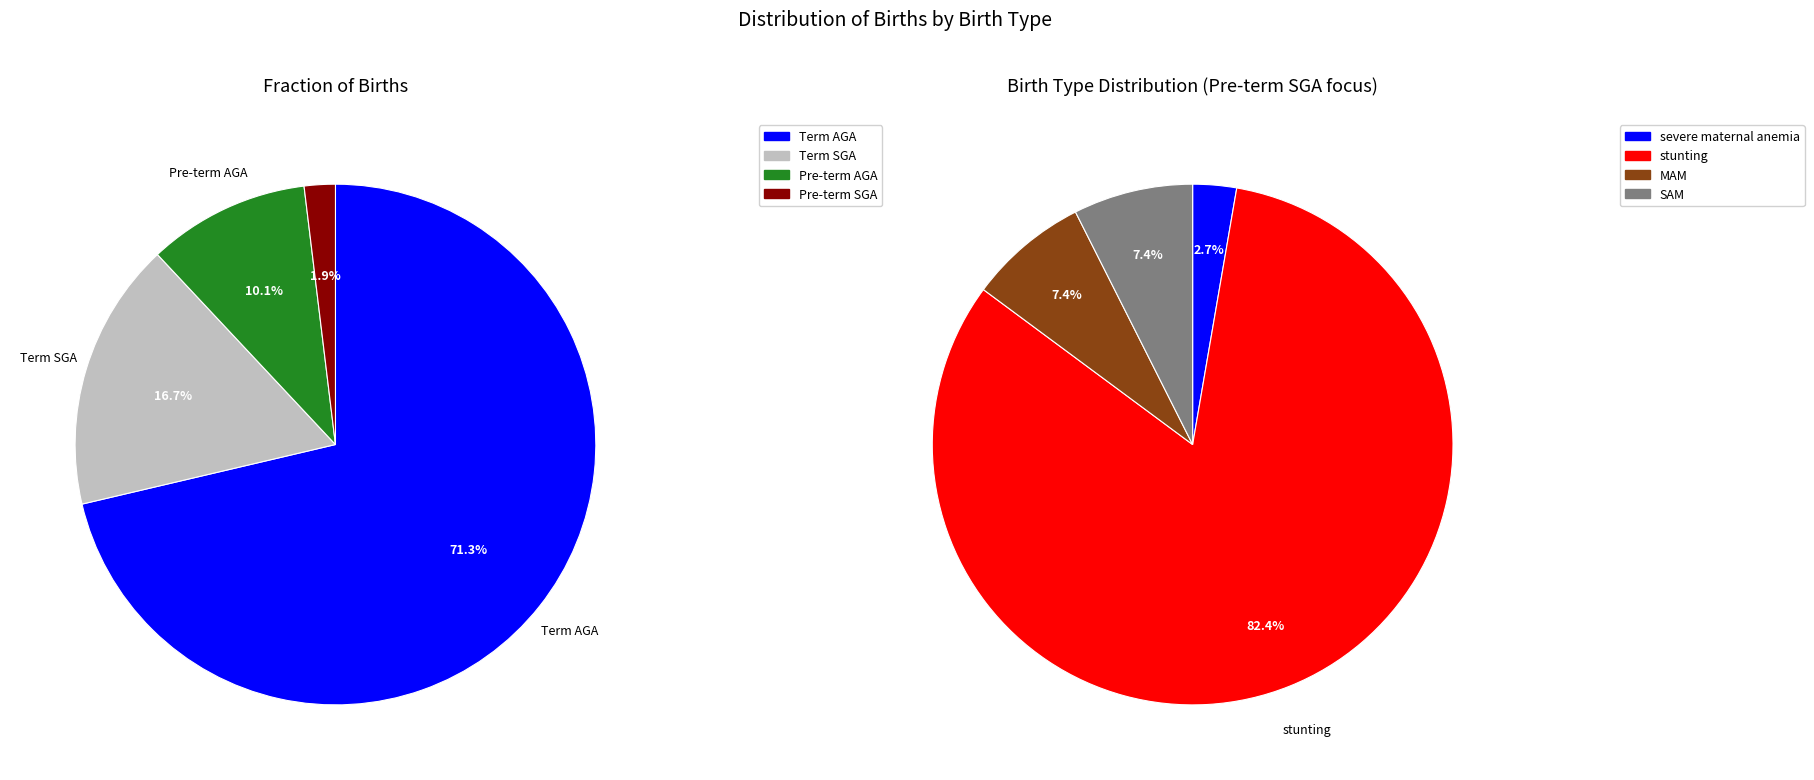

How many slices are in this pie chart?

4